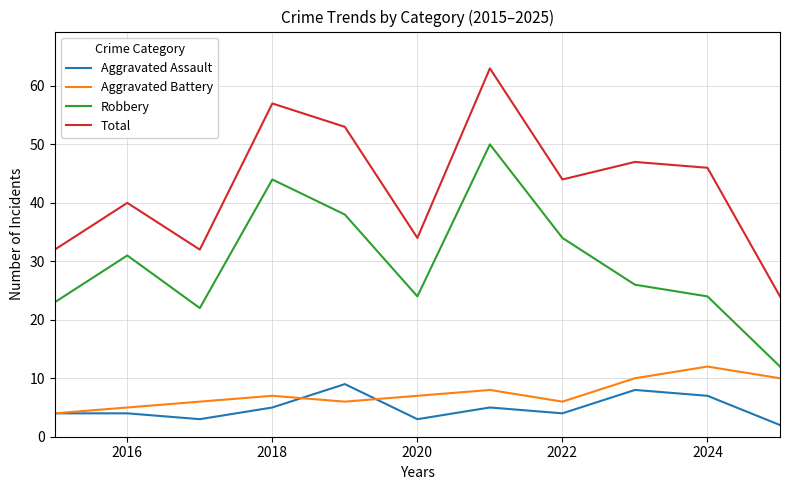

Which series has the largest total across all categories?

Total